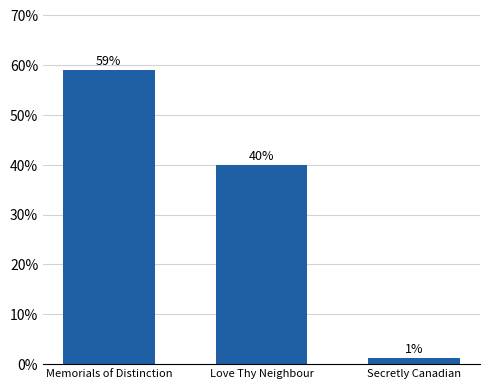

What is the difference between the values at Secretly Canadian and Love Thy Neighbour?

38.7